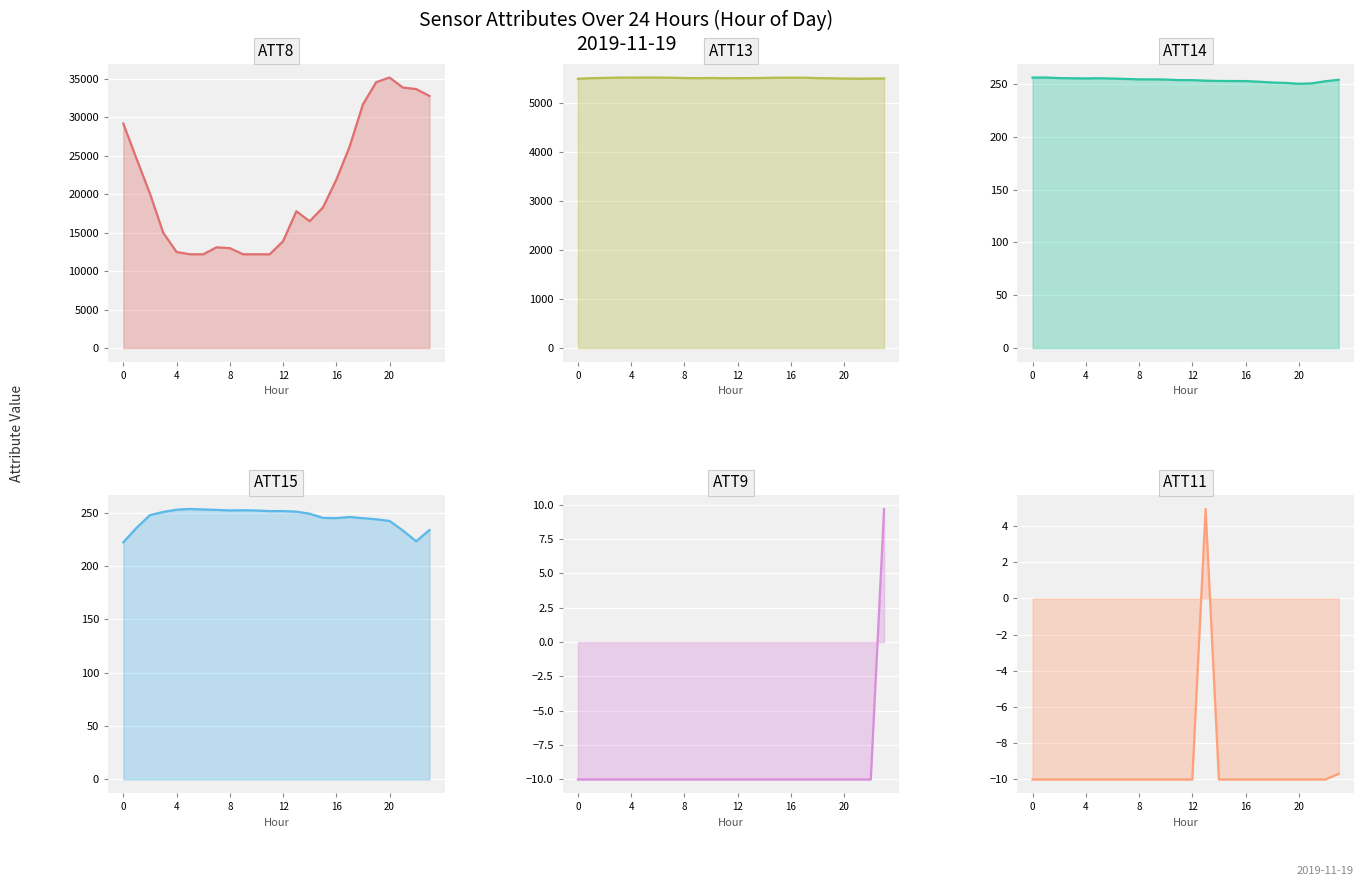

In ATT11 line, how many points are higher than both neighbors (excluding endpoints)?

1